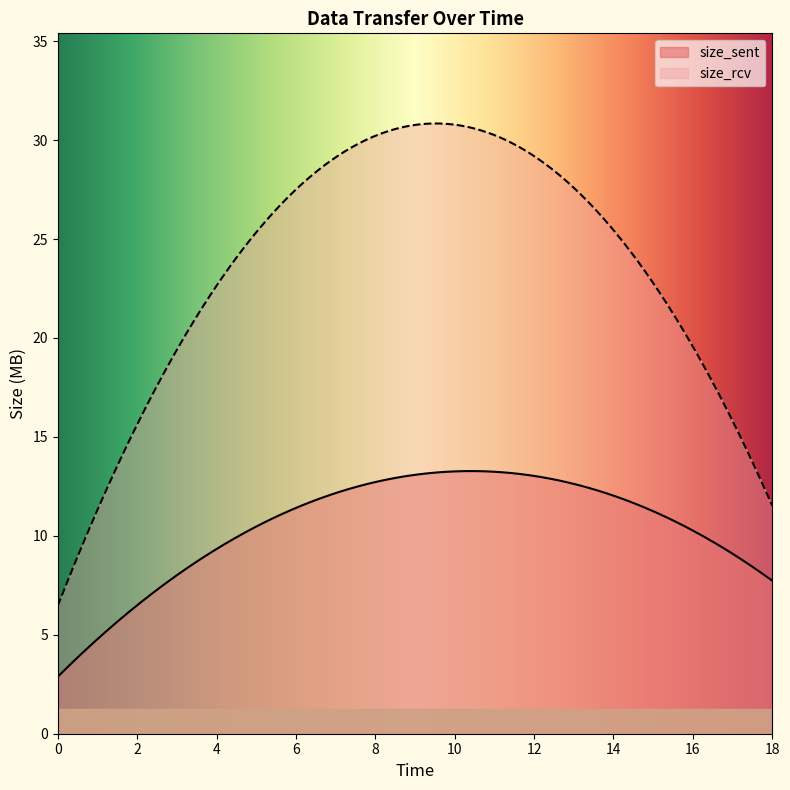

What is the approximate value of size_sent at 18?

7.7